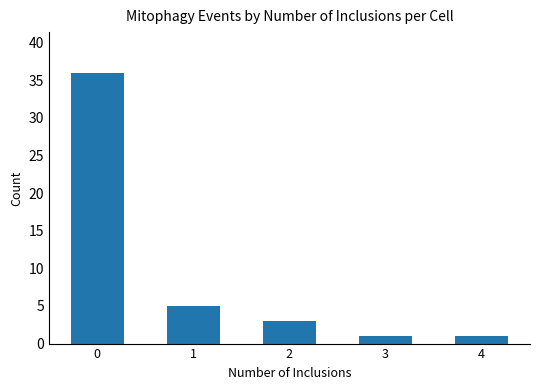

Reading left to right, what are all the values shown in this chart?

0=36	1=5	2=3	3=1	4=1